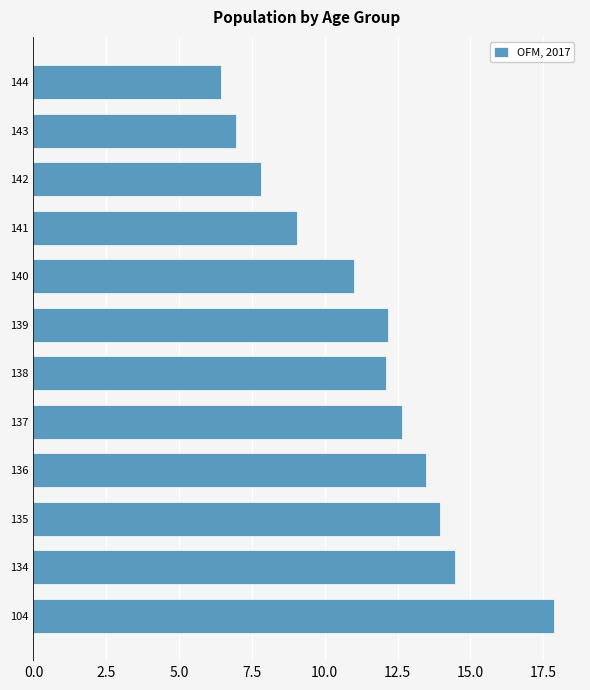

Approximately how many times larger is the value at 135 compared to 142?

1.8